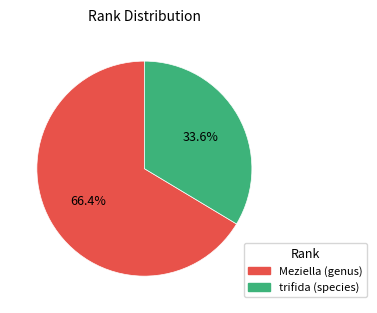

To the nearest percent, what is the difference between the largest and smallest slice percentages?

33%